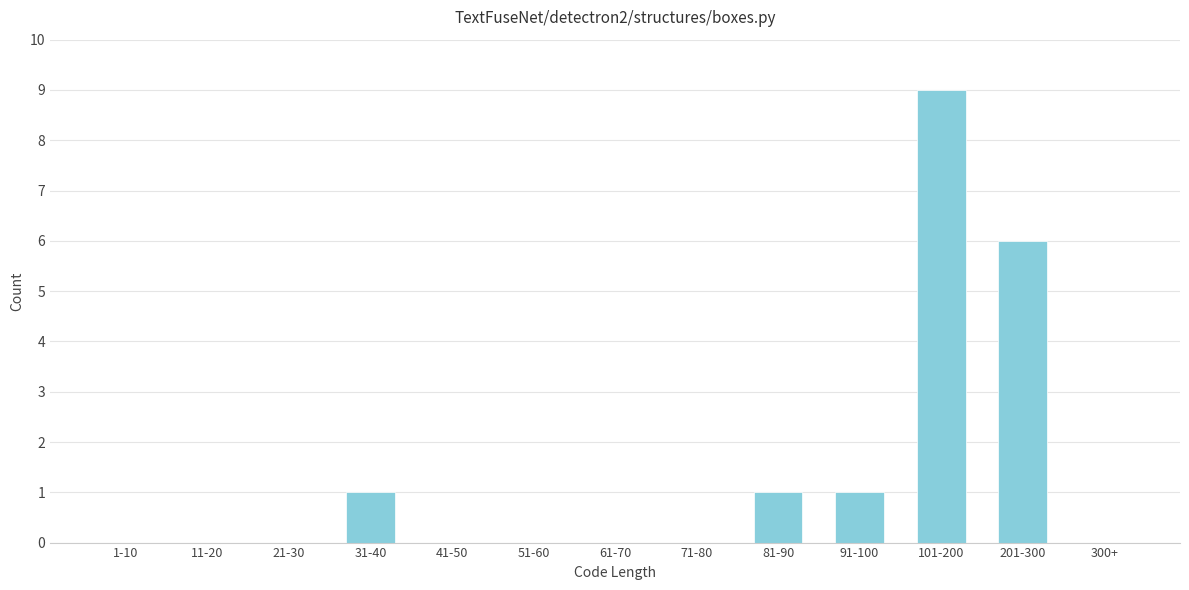

Reading left to right, list all the values displayed in this chart.

1-10=0	11-20=0	21-30=0	31-40=1	41-50=0	51-60=0	61-70=0	71-80=0	81-90=1	91-100=1	101-200=9	201-300=6	300+=0